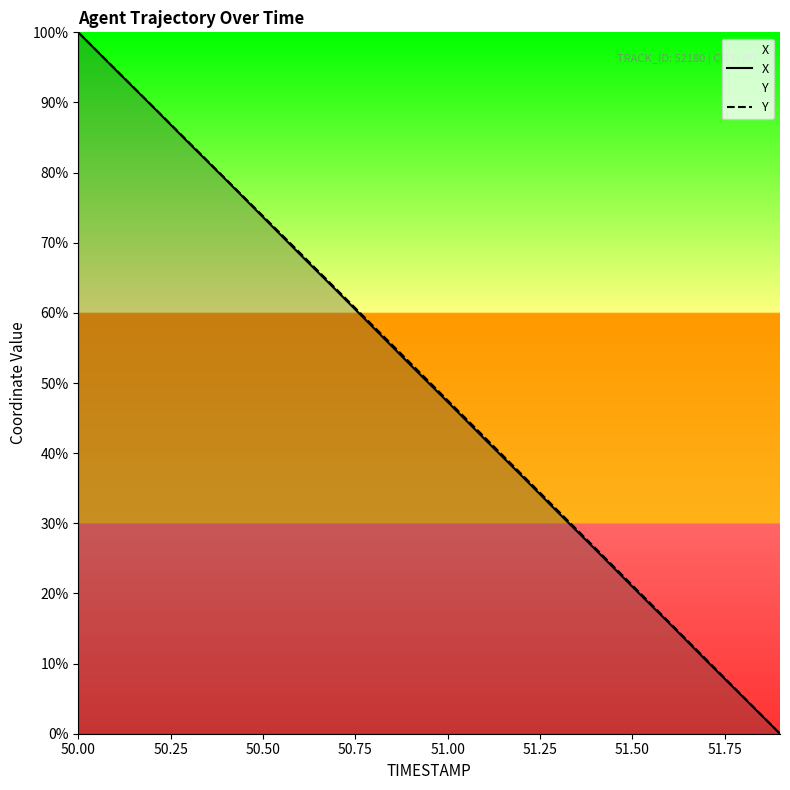

Which series has the largest total across all categories?

Y